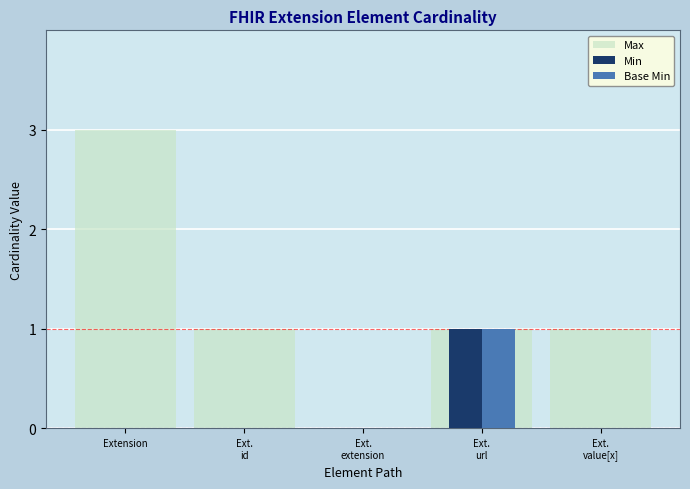

Reading left to right, list all the values displayed in this chart.

Max: Extension=3	Ext.
id=1	Ext.
extension=0	Ext.
url=1	Ext.
value[x]=1
Min: Extension=0	Ext.
id=0	Ext.
extension=0	Ext.
url=1	Ext.
value[x]=0
Base Min: Extension=0	Ext.
id=0	Ext.
extension=0	Ext.
url=1	Ext.
value[x]=0